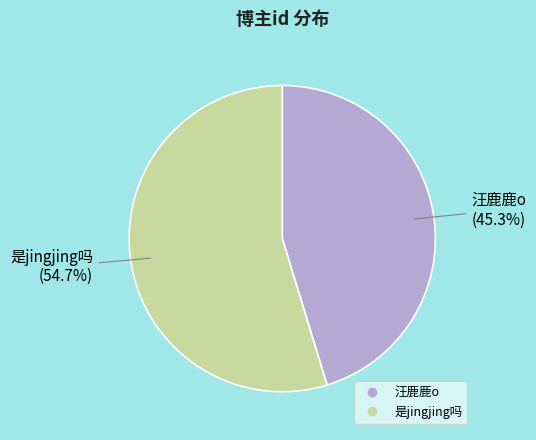

Which slice represents more than half of the pie?

是jingjing吗